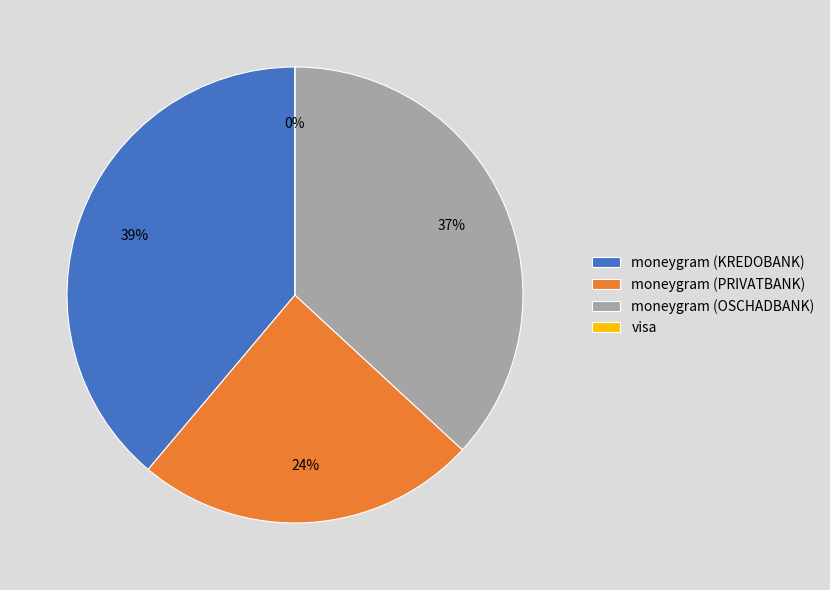

To the nearest percent, what is the combined percentage of visa and moneygram (PRIVATBANK)?

24%